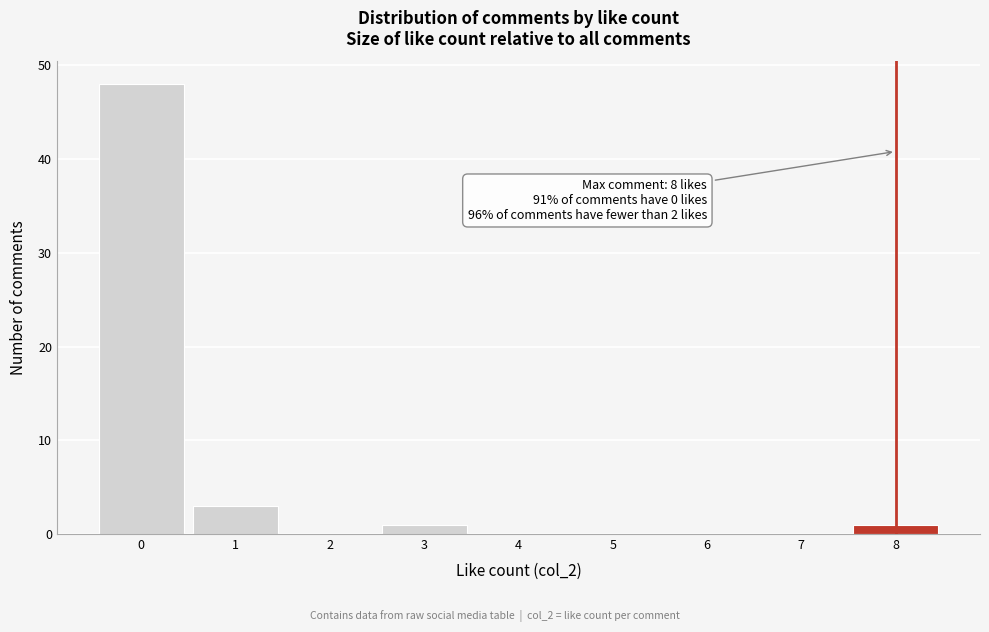

Over which range of the x-axis is the bar tallest?

-0.5 to 0.5